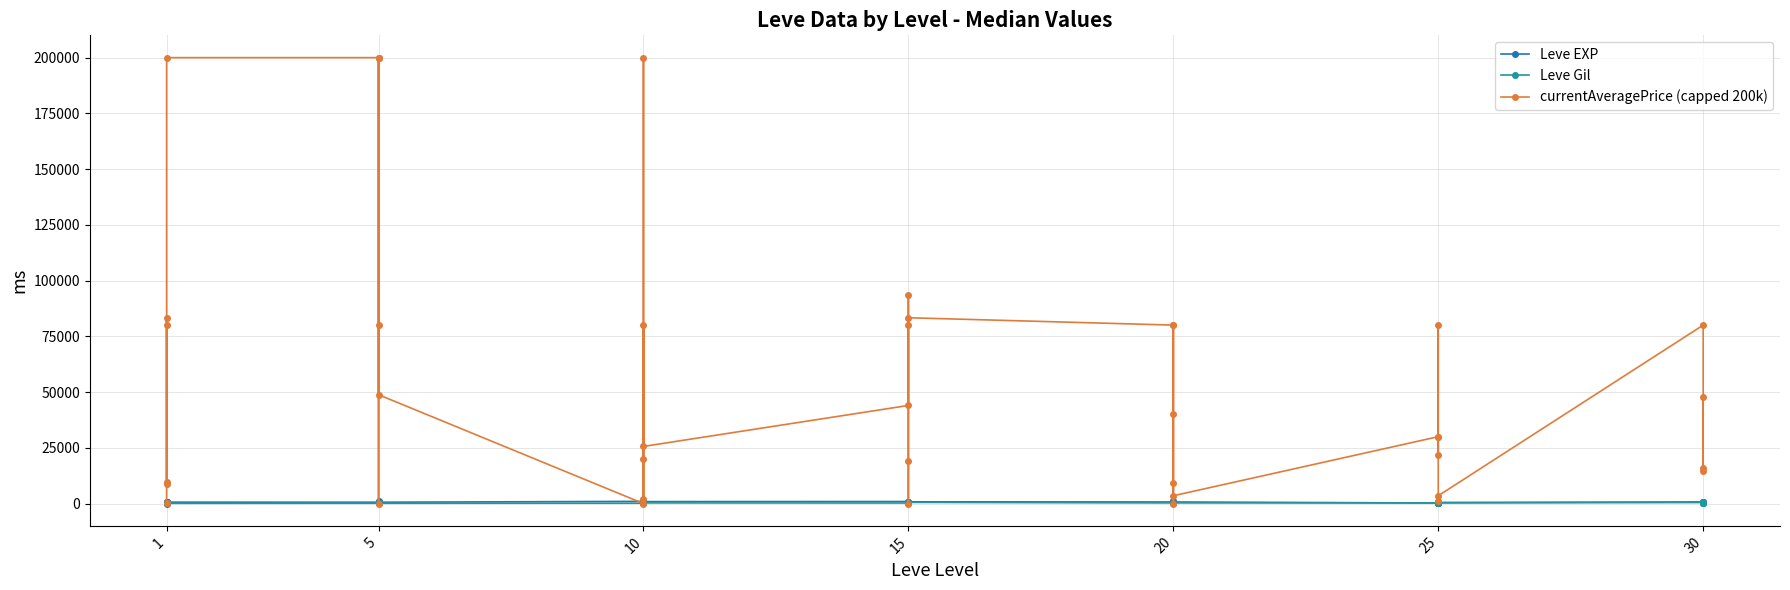

What is the difference between the maximum and minimum values in the currentAveragePrice (capped 200k) series?

200000.0